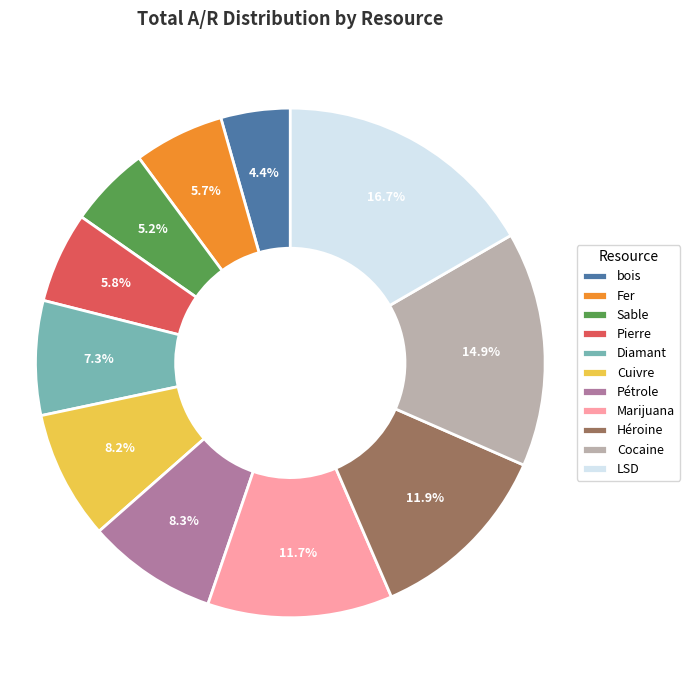

What percentage is the Diamant slice, to the nearest percent?

7%